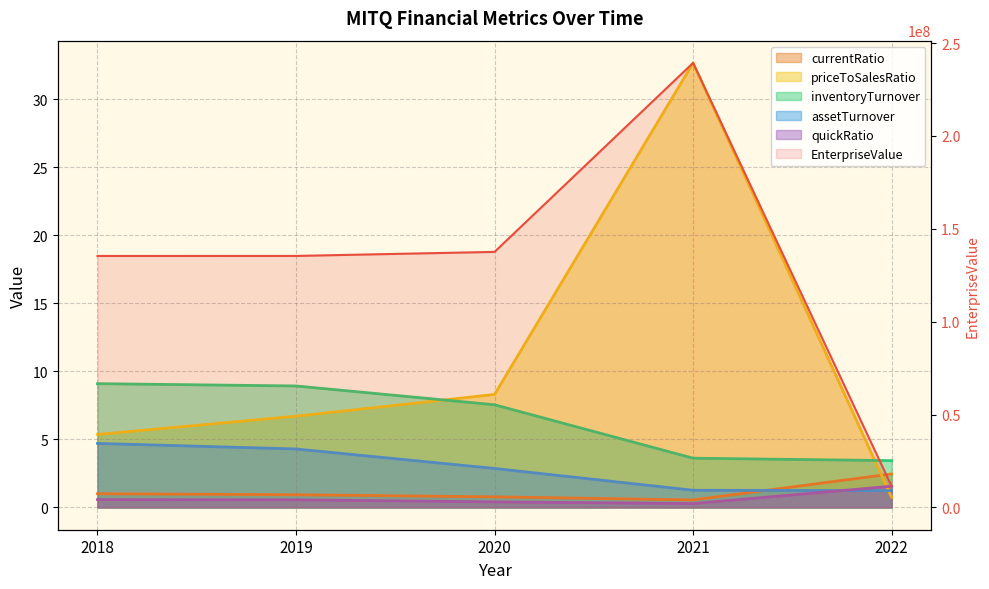

Which label corresponds to the largest value in the chart?

2021